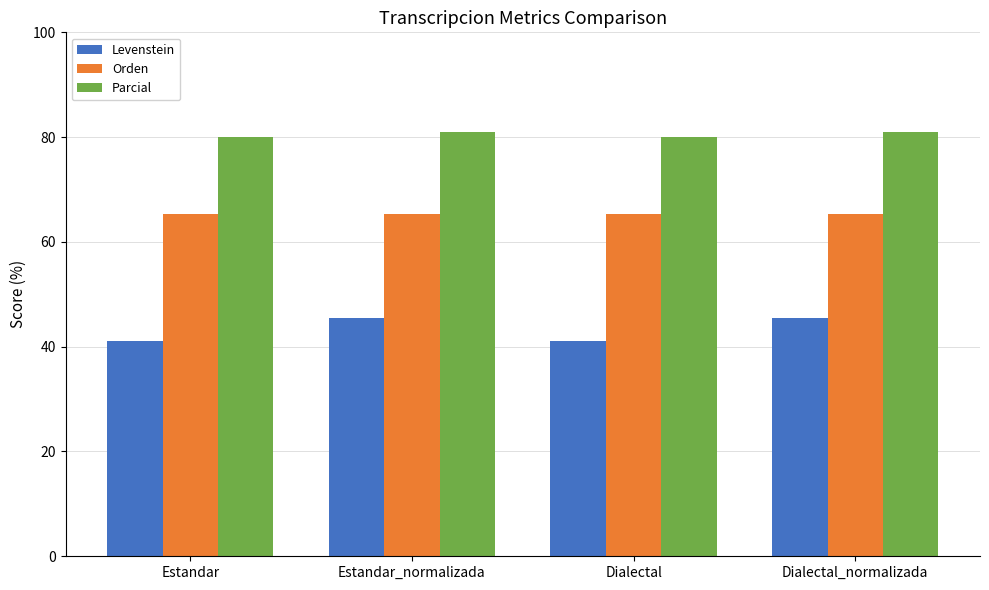

What is the difference between the Levenstein values at Dialectal_normalizada and Dialectal?

4.4